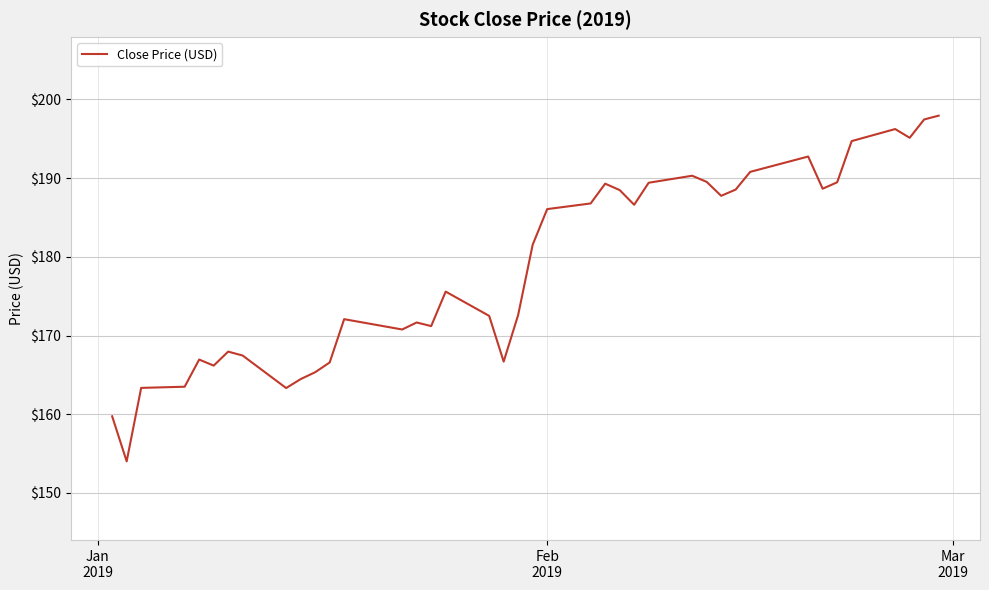

What is the minimum value shown in the chart?

154.0